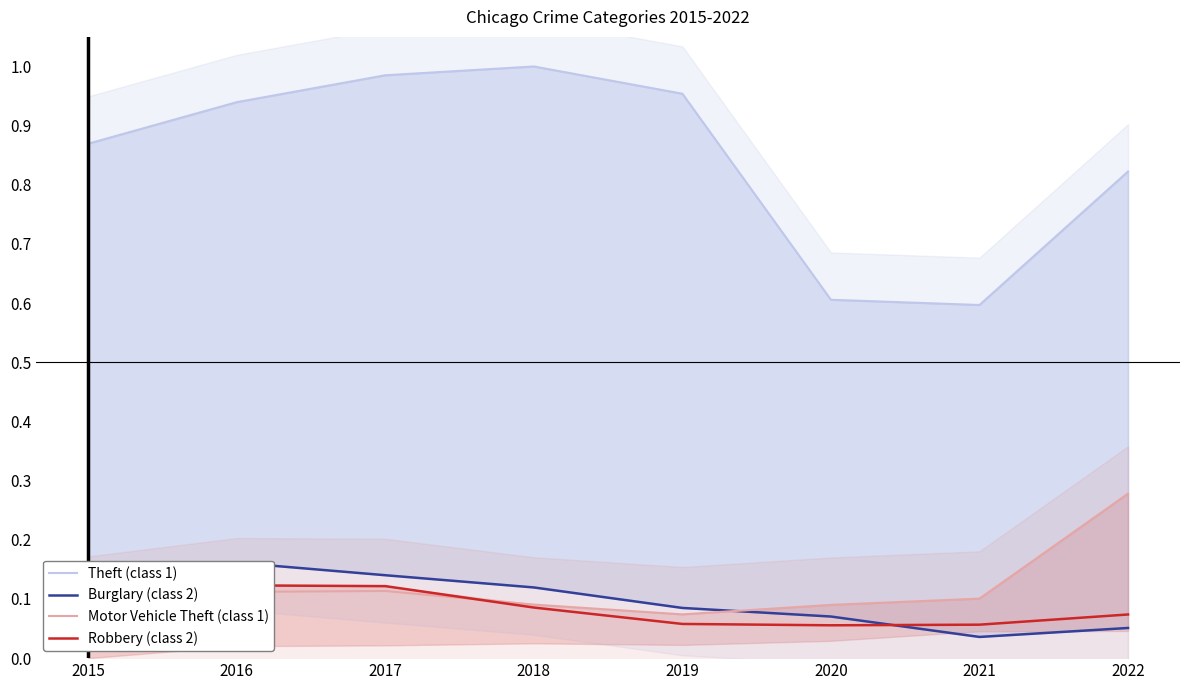

Between which two adjacent categories do Robbery (class 2) and Motor Vehicle Theft (class 1) first intersect?

2015 and 2016